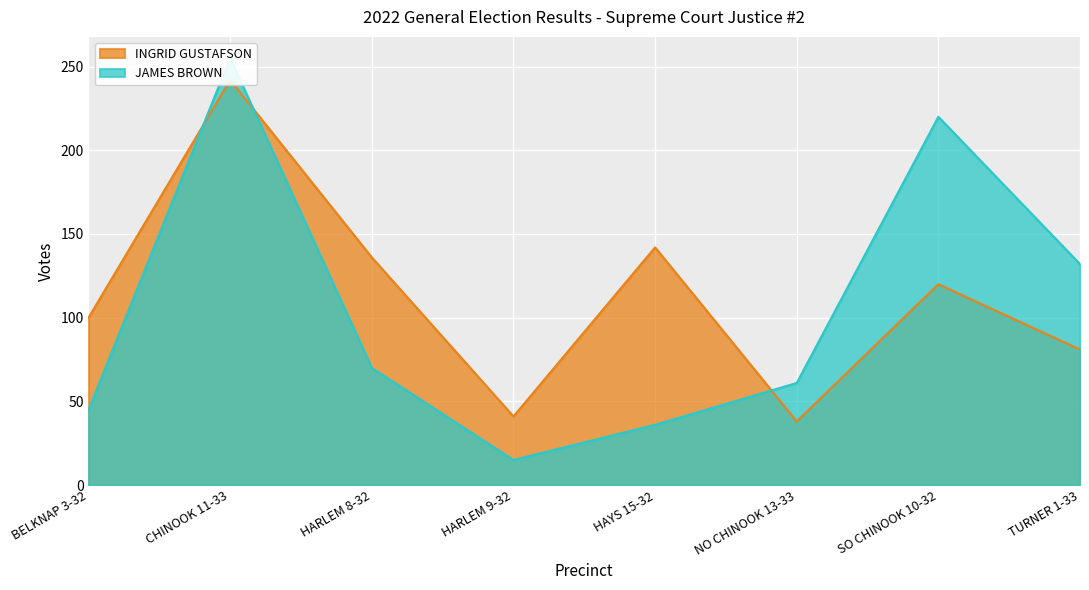

What is the highest value of the JAMES BROWN series?

255